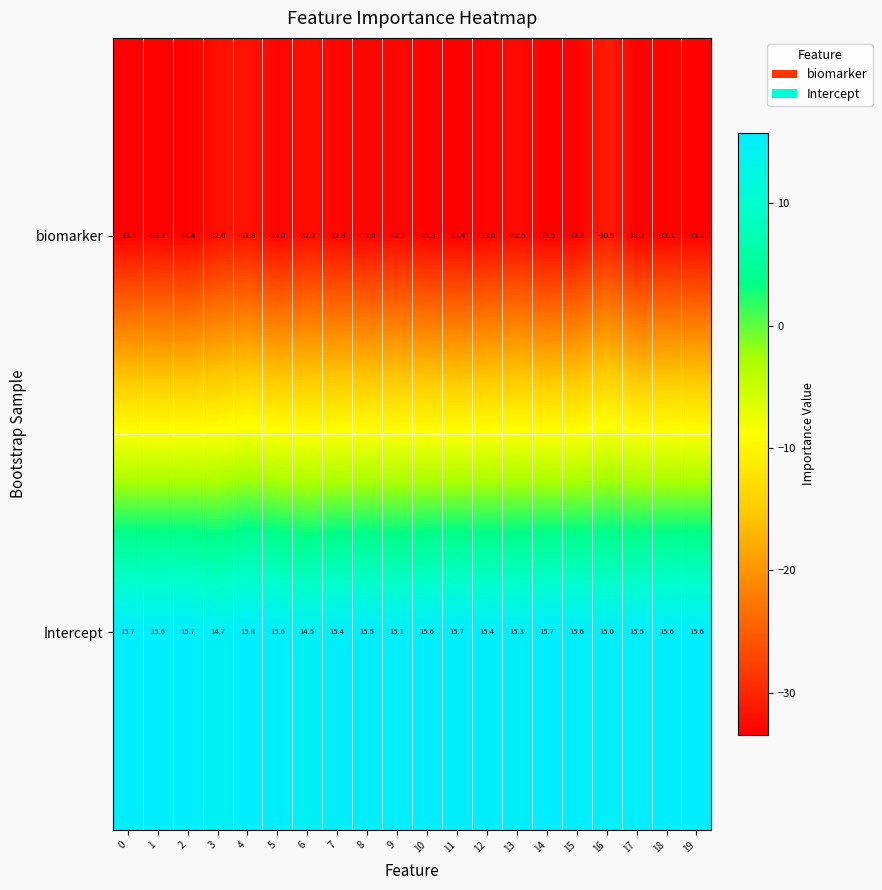

At how many categories does at least one series exceed 2?

20